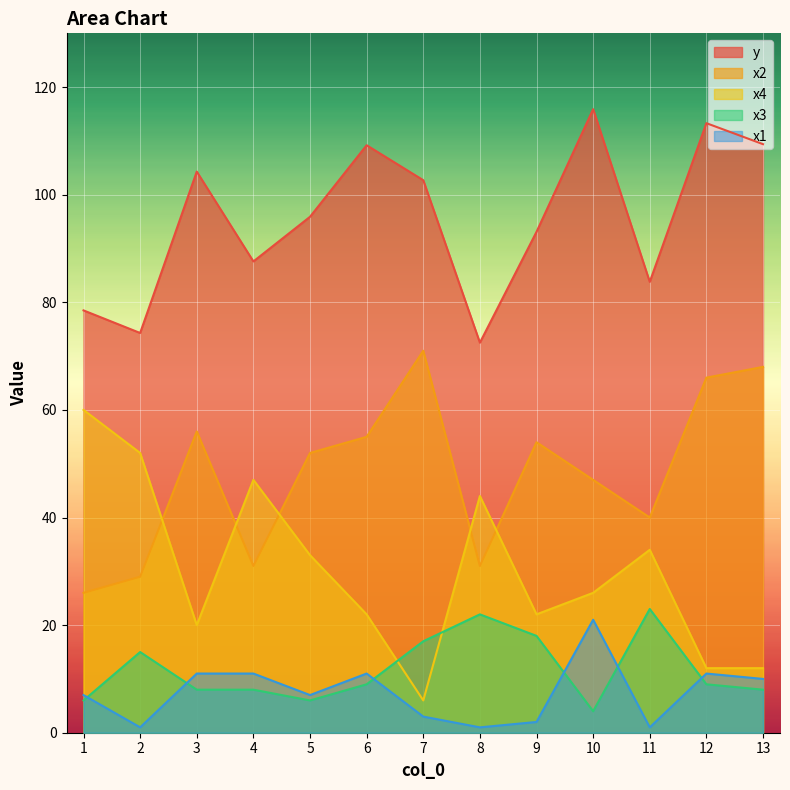

What is the minimum value for x2?

26.0